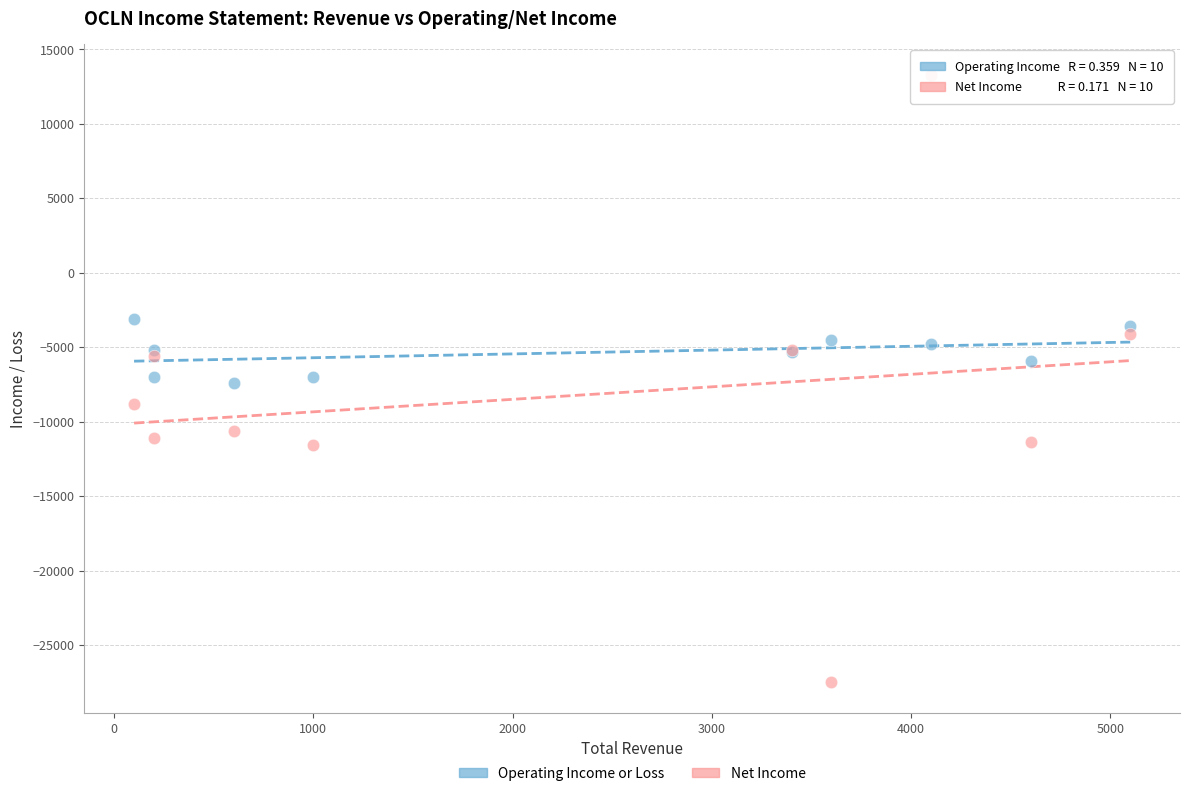

What is the X range (max minus min) for the scatter plot?

5000